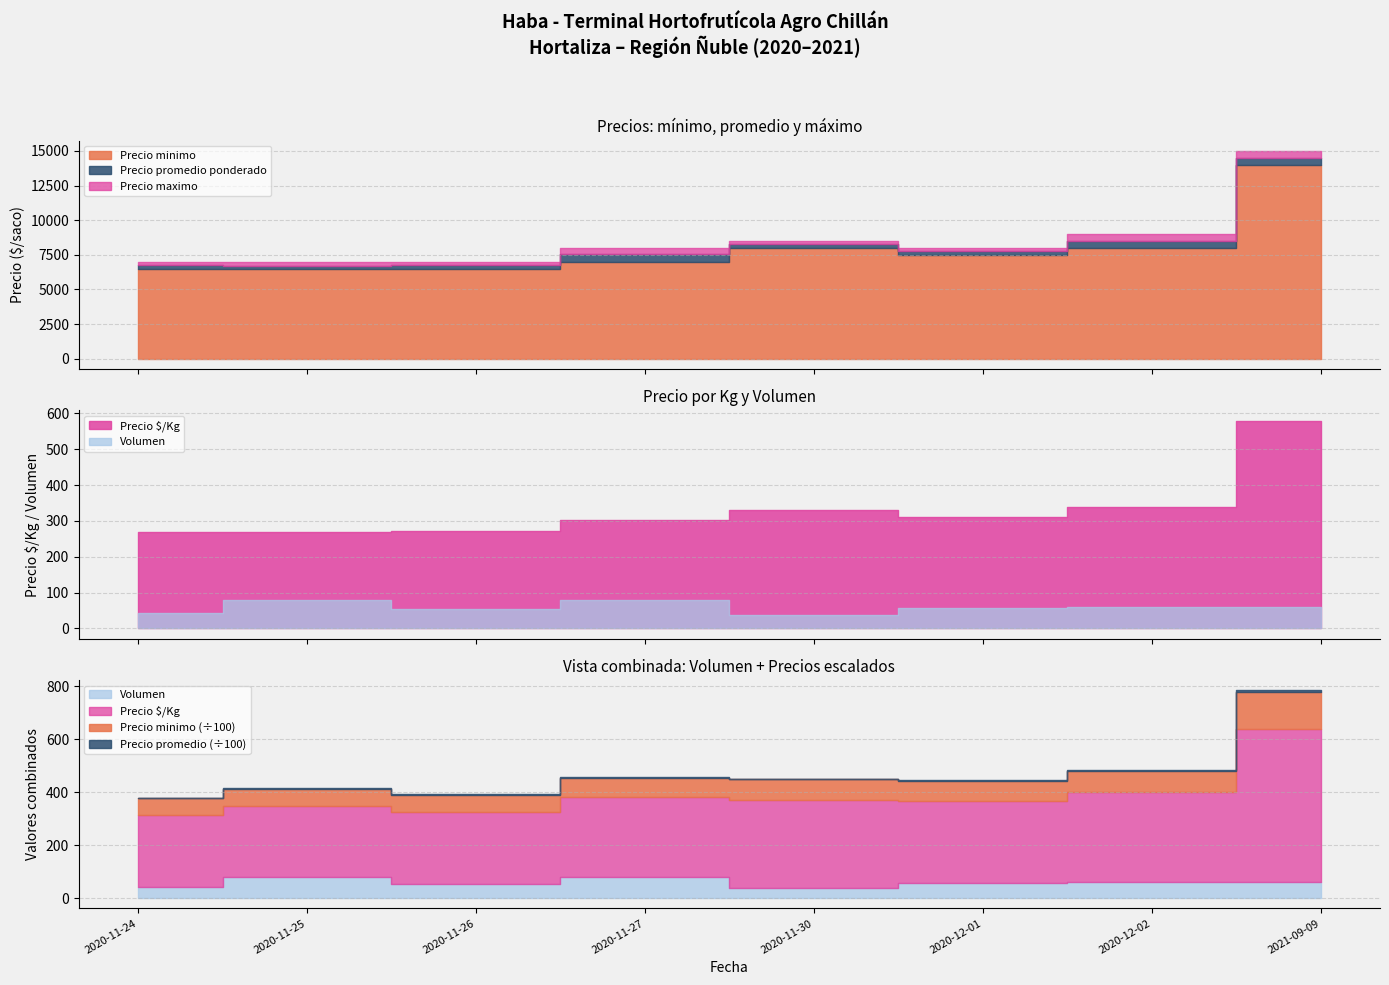

What is the total value across all series at 2020-11-25?

20536